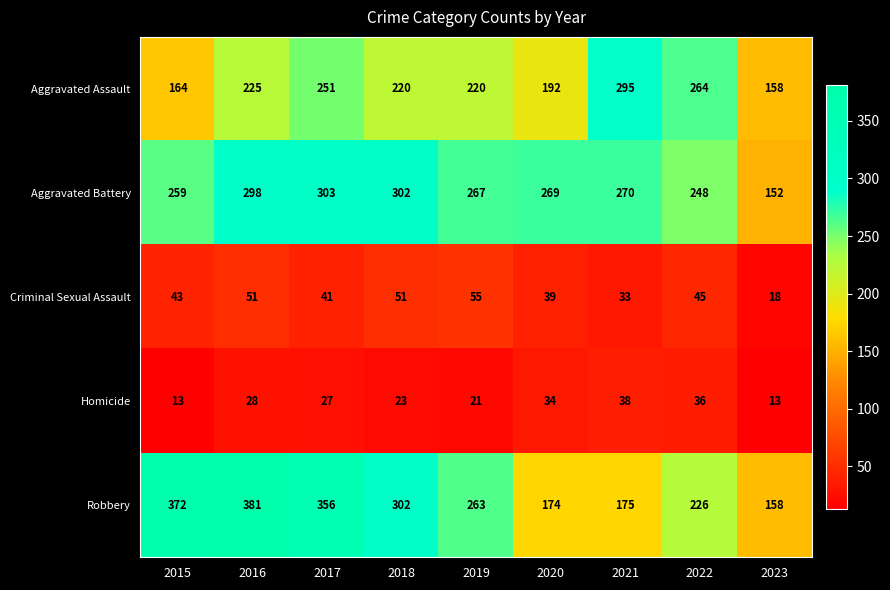

Rank the series at 2020 from lowest to highest value.

Homicide, Criminal Sexual Assault, Robbery, Aggravated Assault, Aggravated Battery